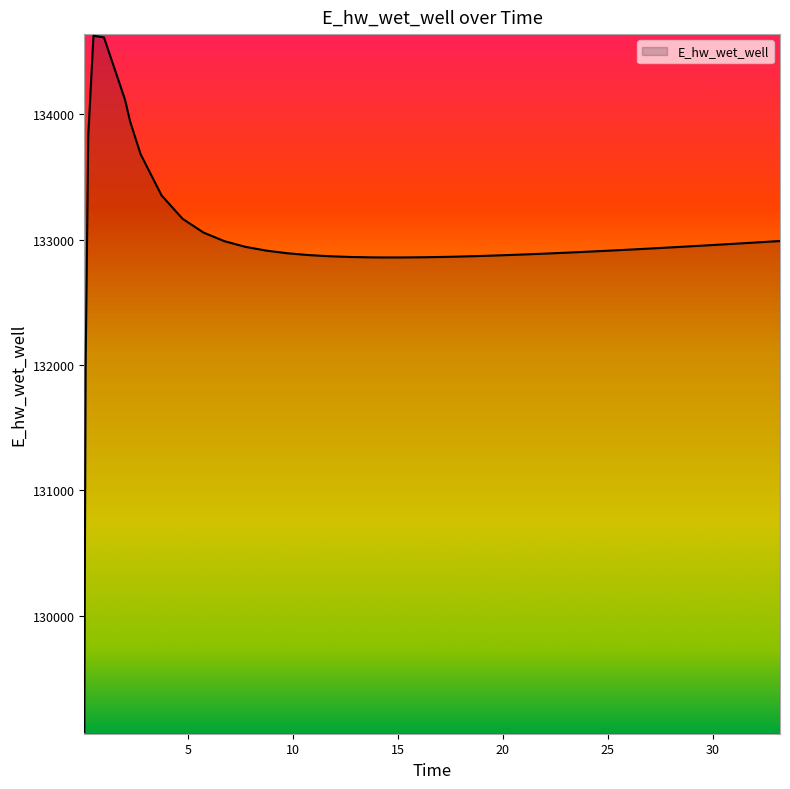

What is the minimum value shown in the chart?

129070.3